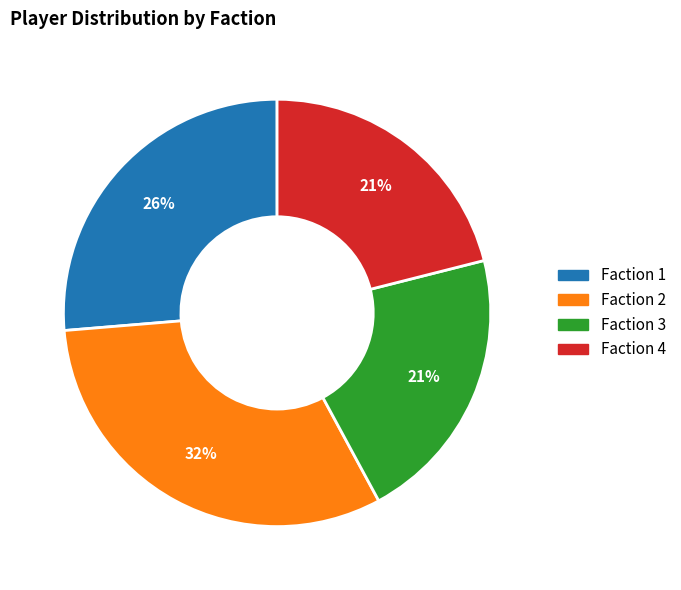

Does Faction 3 represent more than half of the total?

No